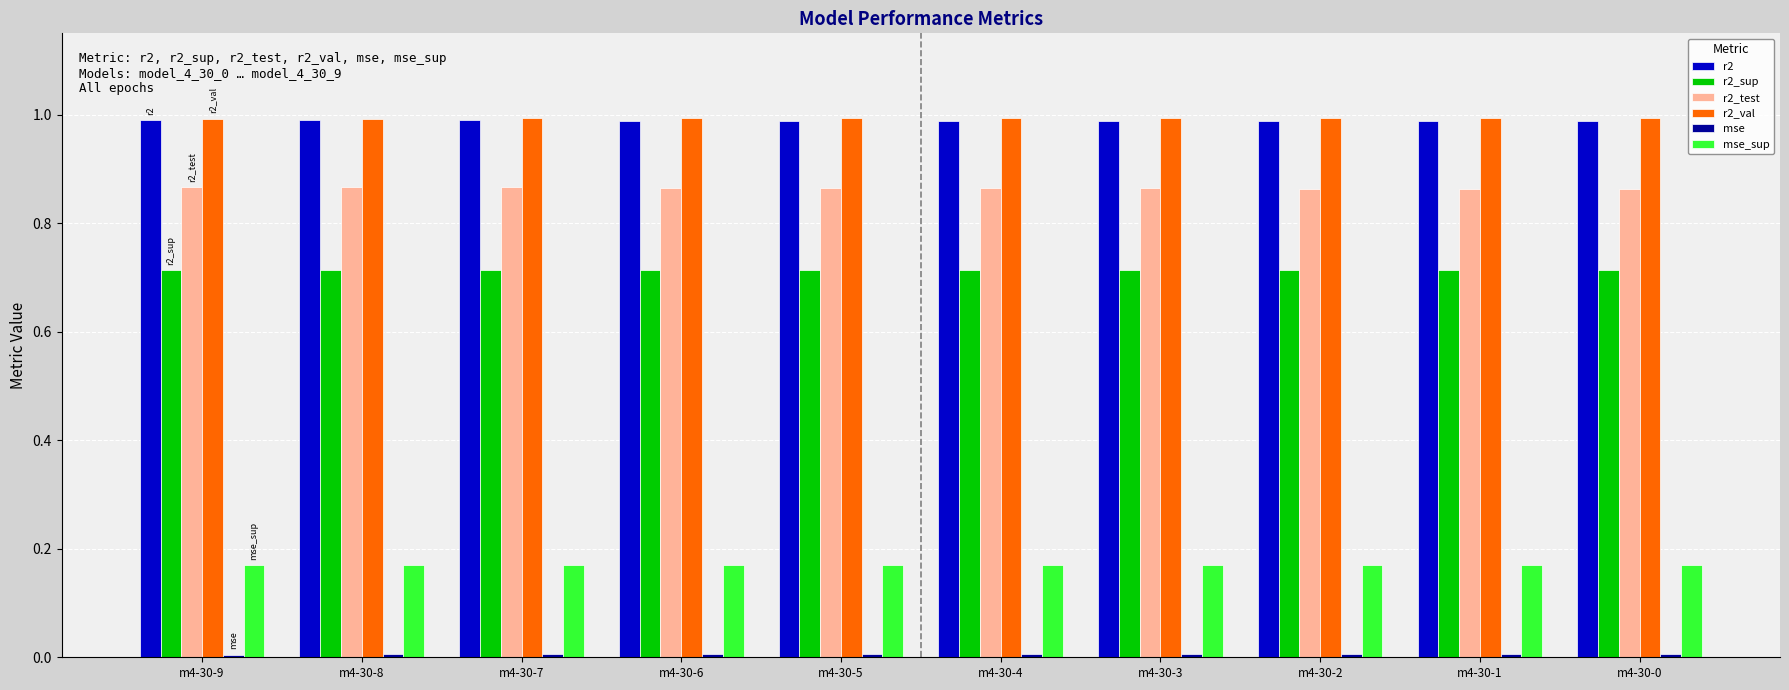

Is the value of r2_test at m4-30-7 greater than the value of r2_sup at m4-30-9?

Yes